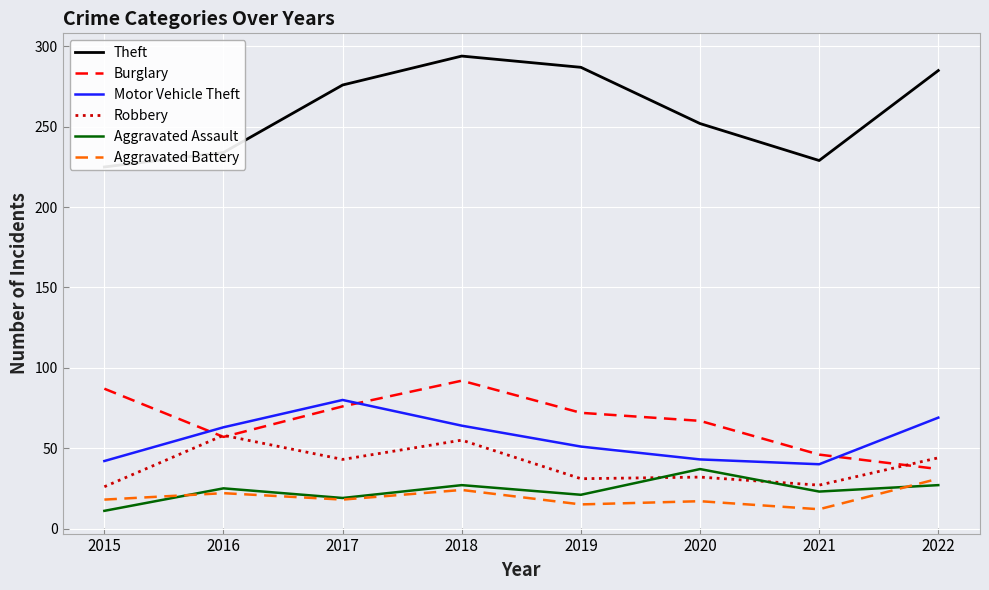

True or false: Aggravated Battery has a value of 18 at 2017.

True